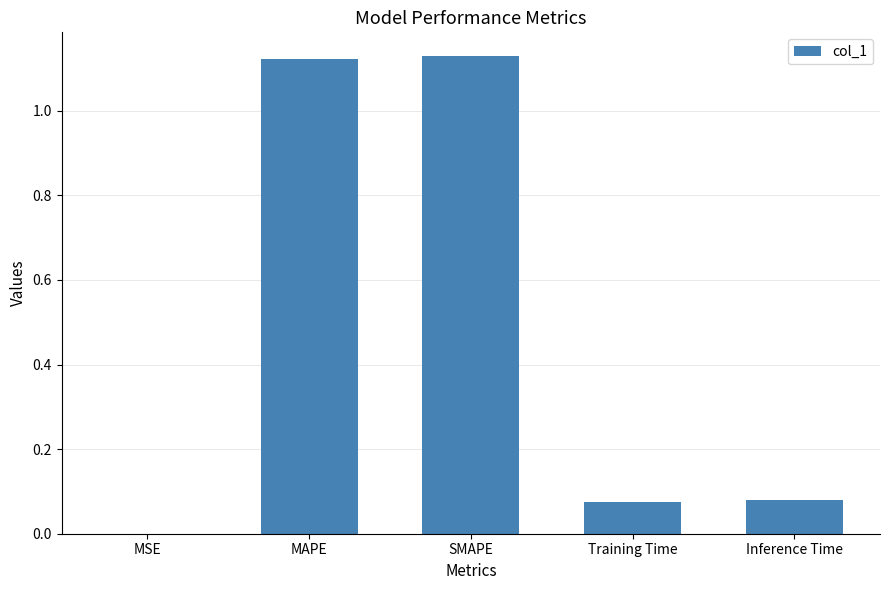

Which has a higher value, SMAPE or MSE?

SMAPE